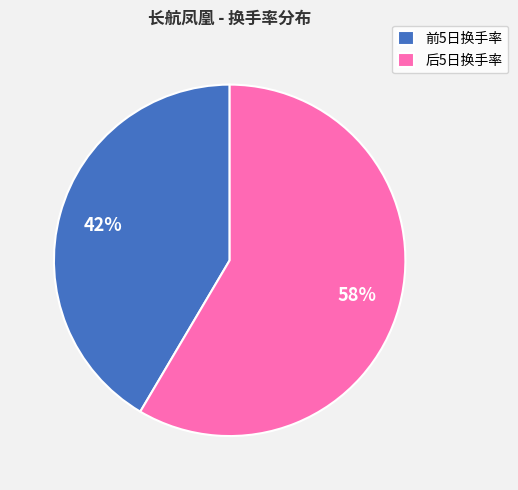

Is there a majority slice in this chart?

Yes